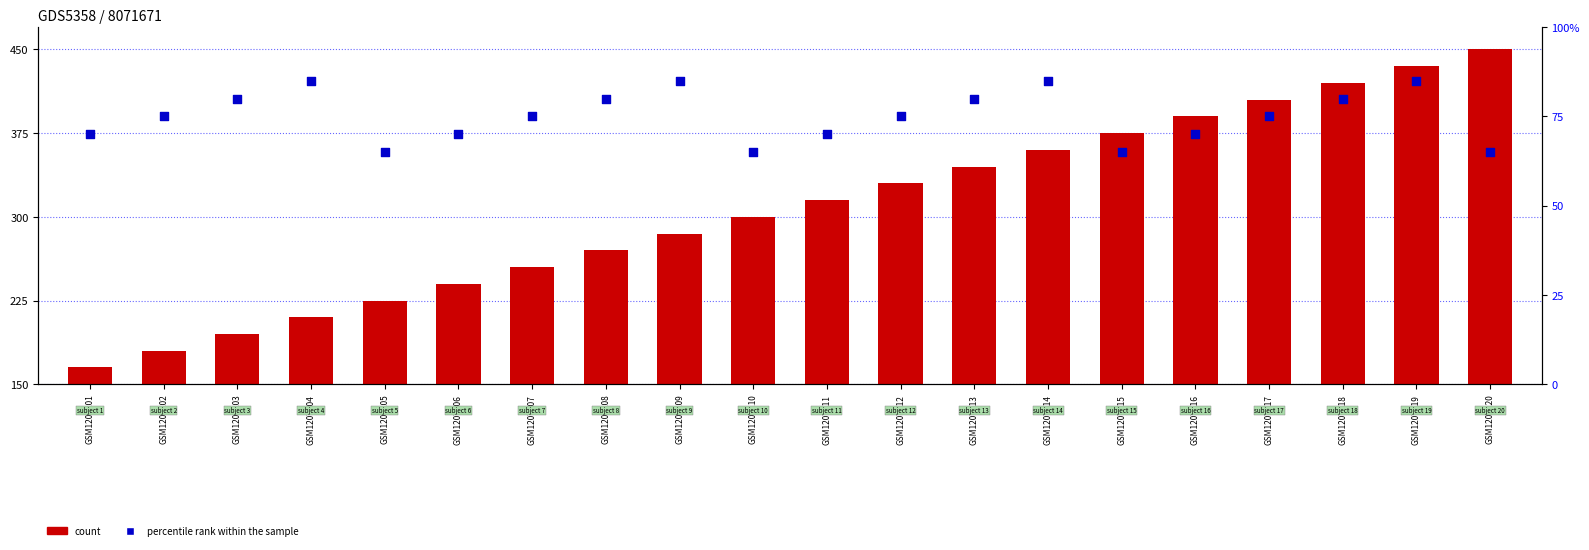

At which category is the sum across all series the highest?

GSM1207219